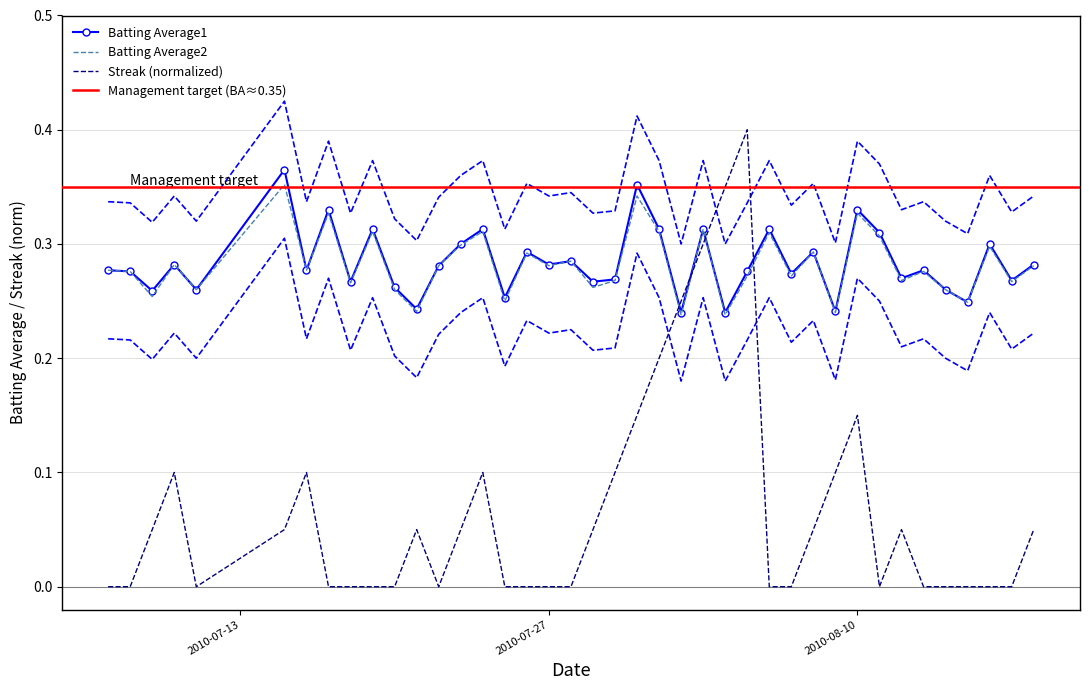

What is the label of the 1st point from the left?

2010-07-07